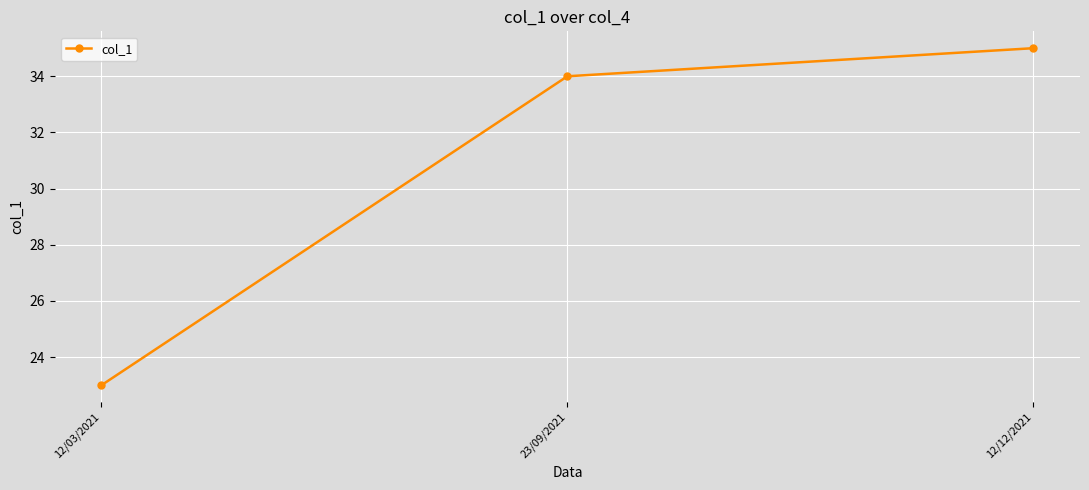

What is the difference between the maximum and minimum values?

12